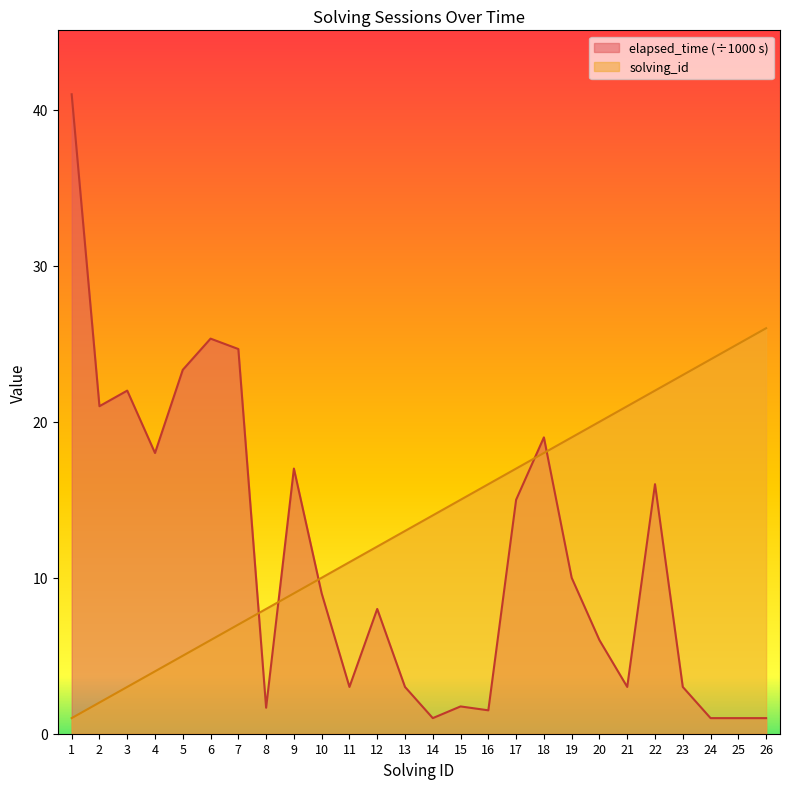

What is the value of the solving_id point at the 19th from the left?

19.0